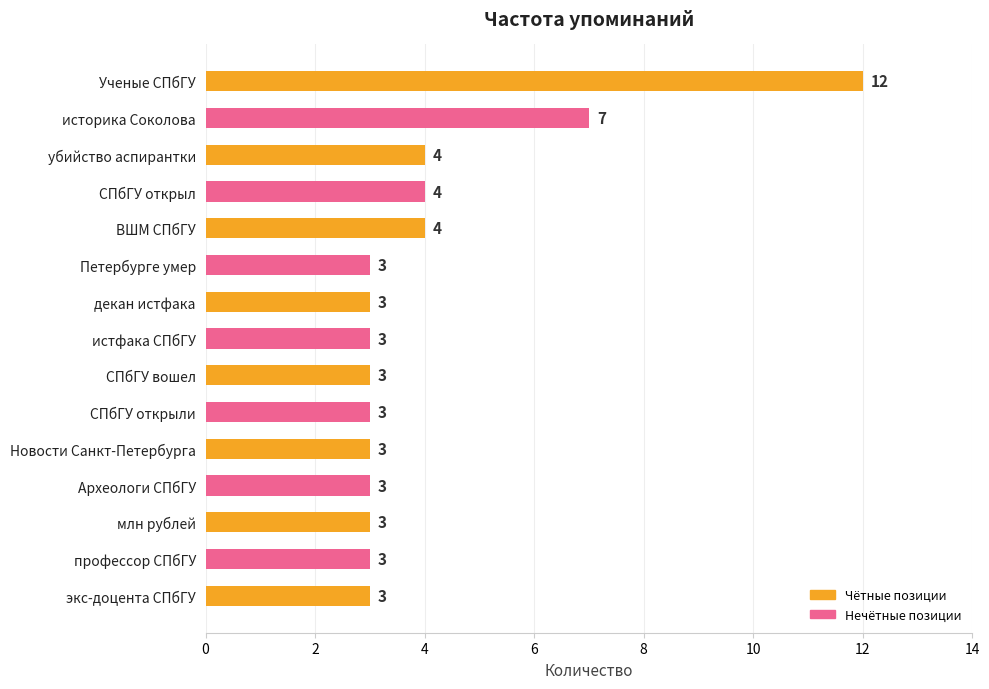

Read the value at Петербурге умер.

3